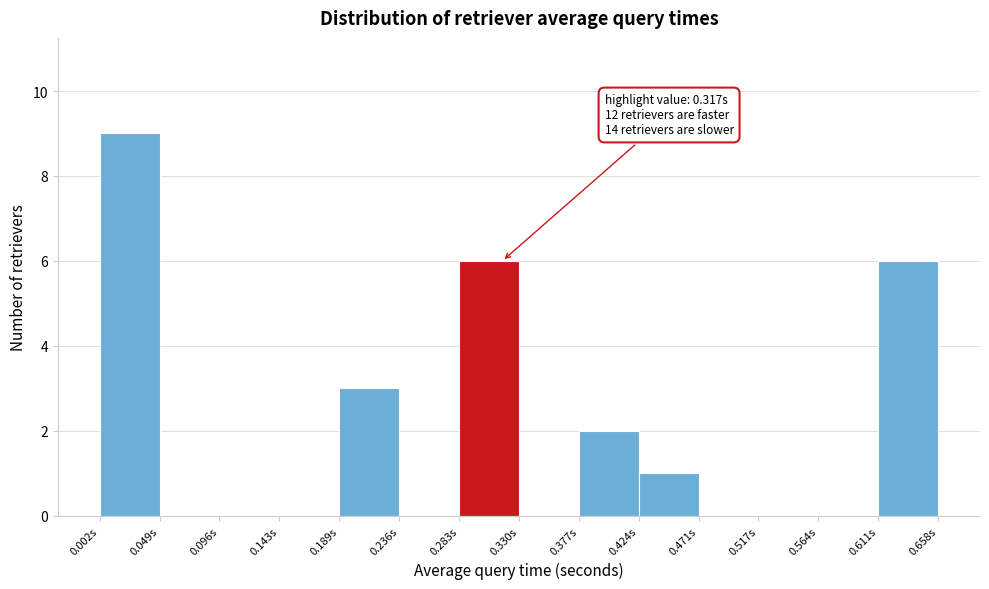

Over which range of the x-axis is the bar tallest?

0.000 to 0.050